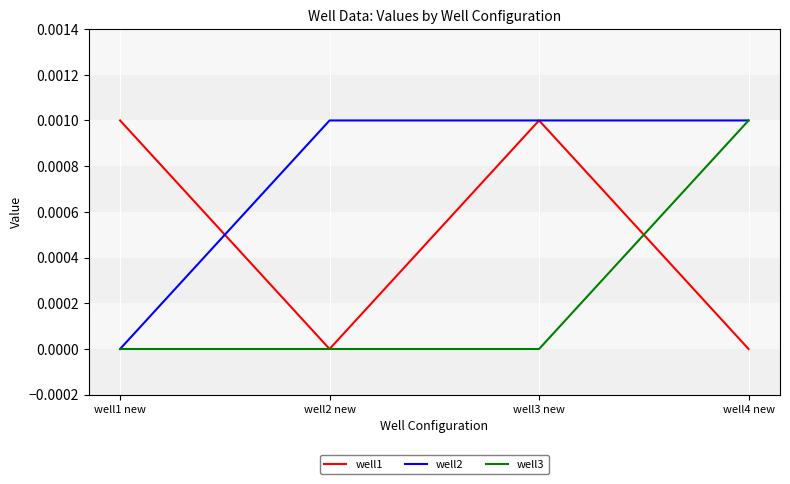

List the series in order of their overall mean, lowest first.

well3, well1, well2